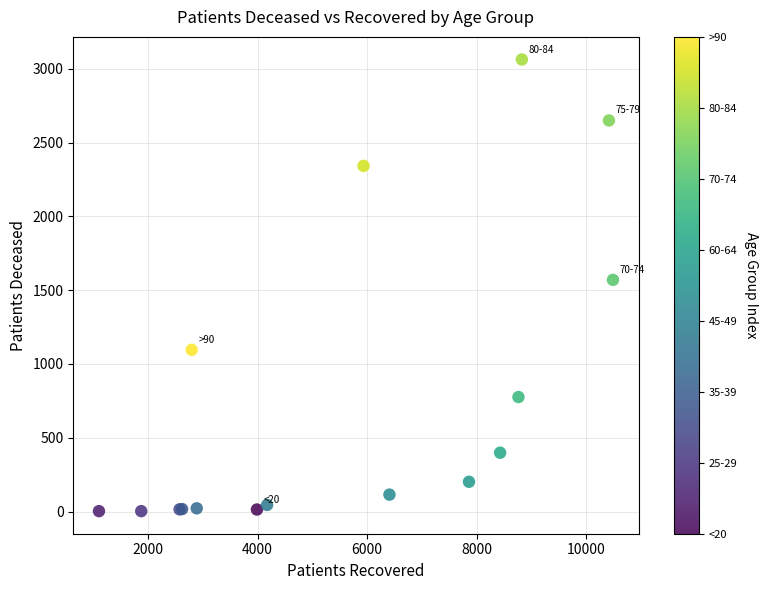

What Y value in the scatter plot is closest to 1533?

1570